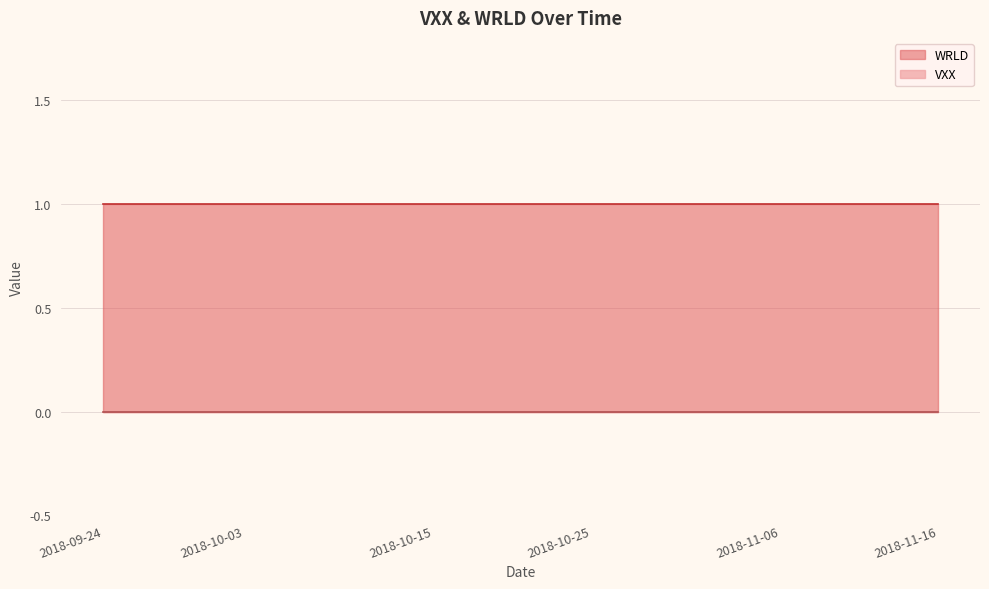

Does the chart display data point markers on the line(s)?

No